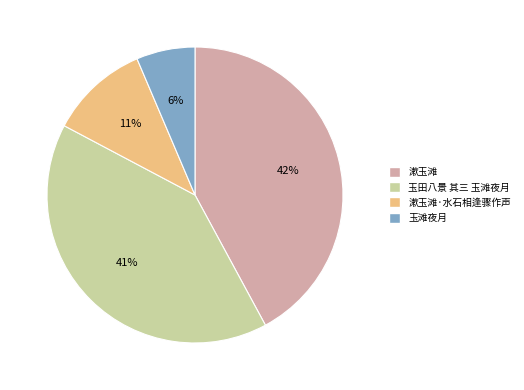

Do 玉田八景 其三 玉滩夜月 and 玉滩夜月 together represent more than half of the pie?

No